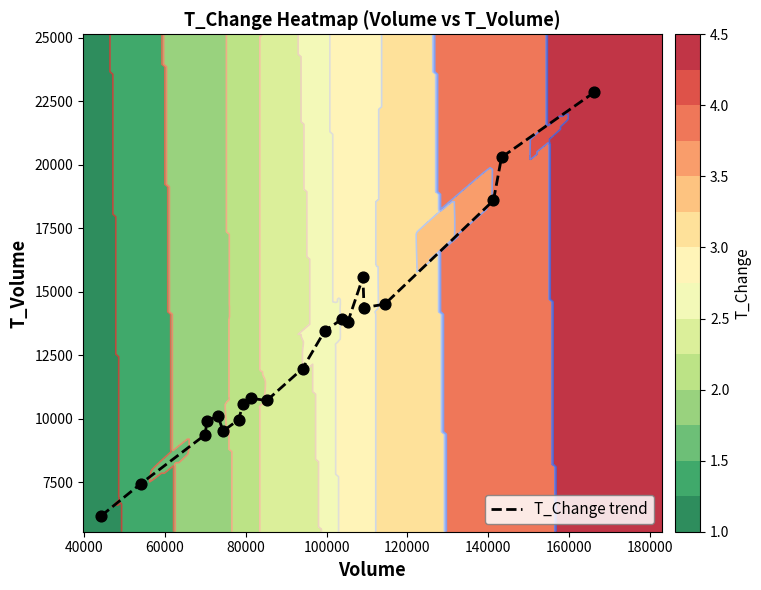

What is the minimum value for T_Change trend?

6167